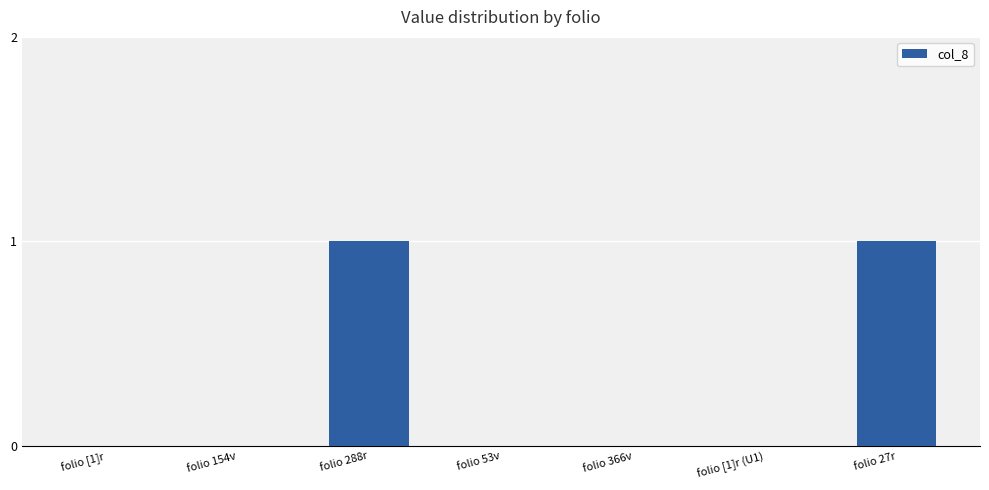

How many distinct data groups are displayed?

1